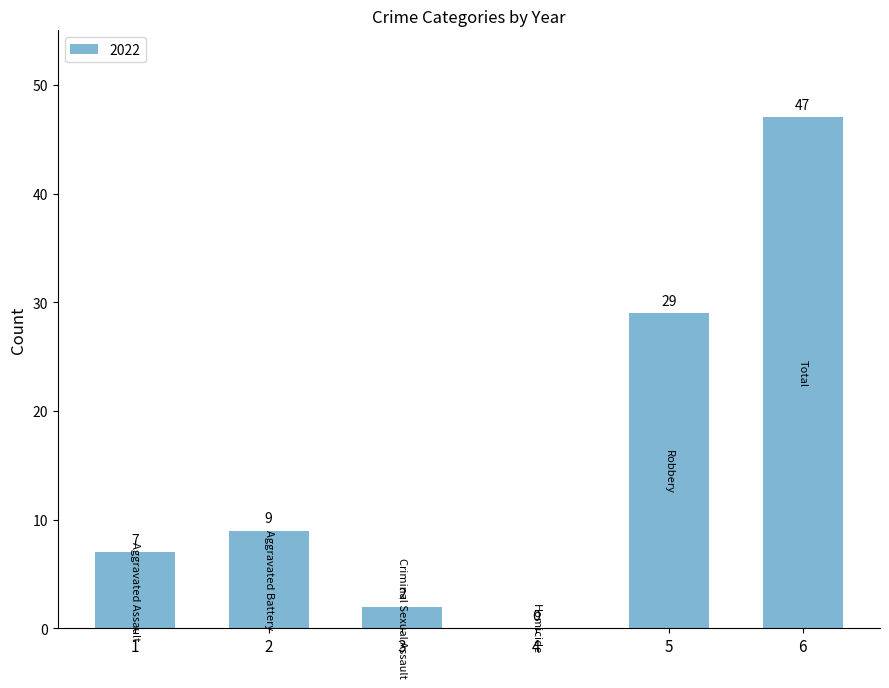

Reading right to left, list all the values displayed in this chart.

6=47	5=29	4=0	3=2	2=9	1=7